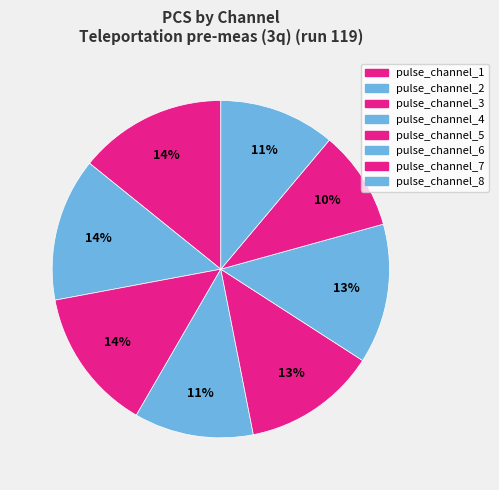

What is the ratio of the value at pulse_channel_8 to the value at pulse_channel_4?

1.0